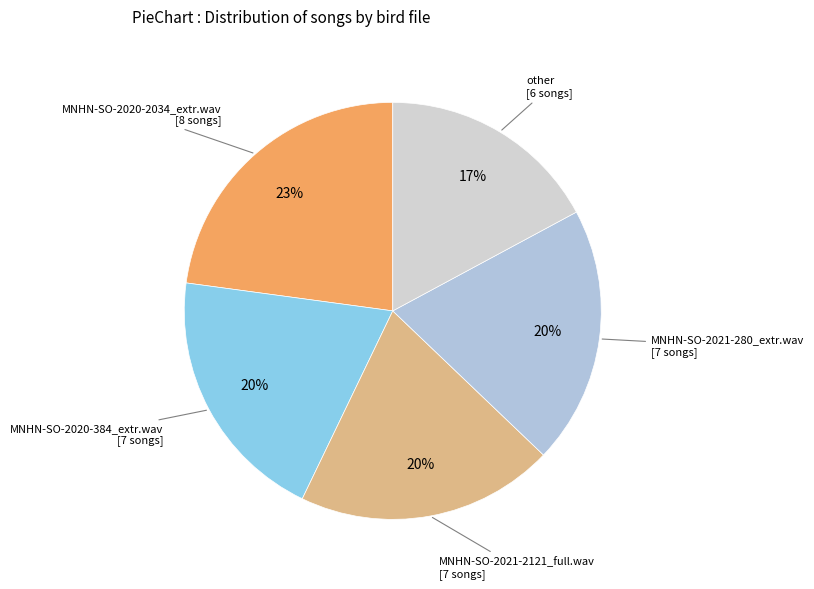

Count the number of slices in the pie.

5